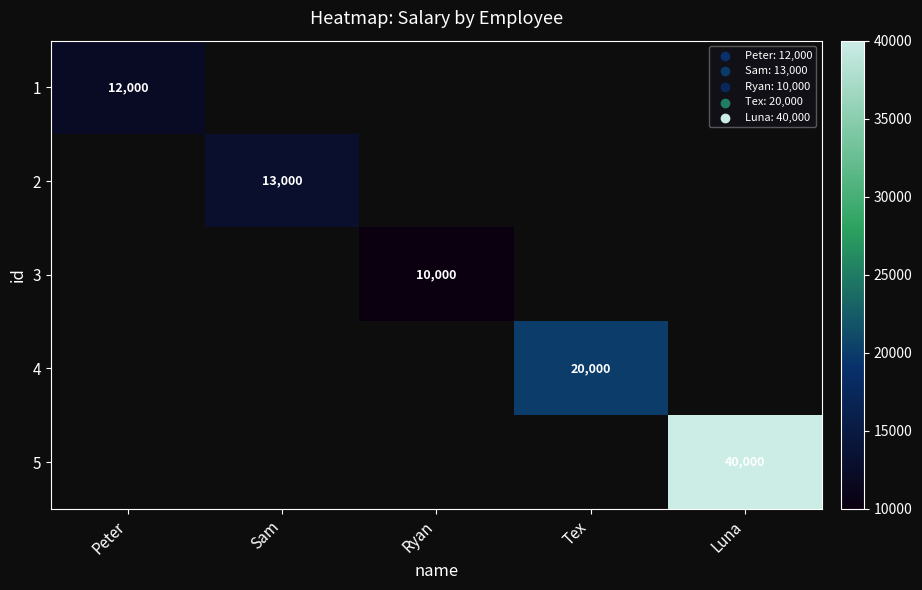

Is it true that 4 equals 20000 at Tex?

True